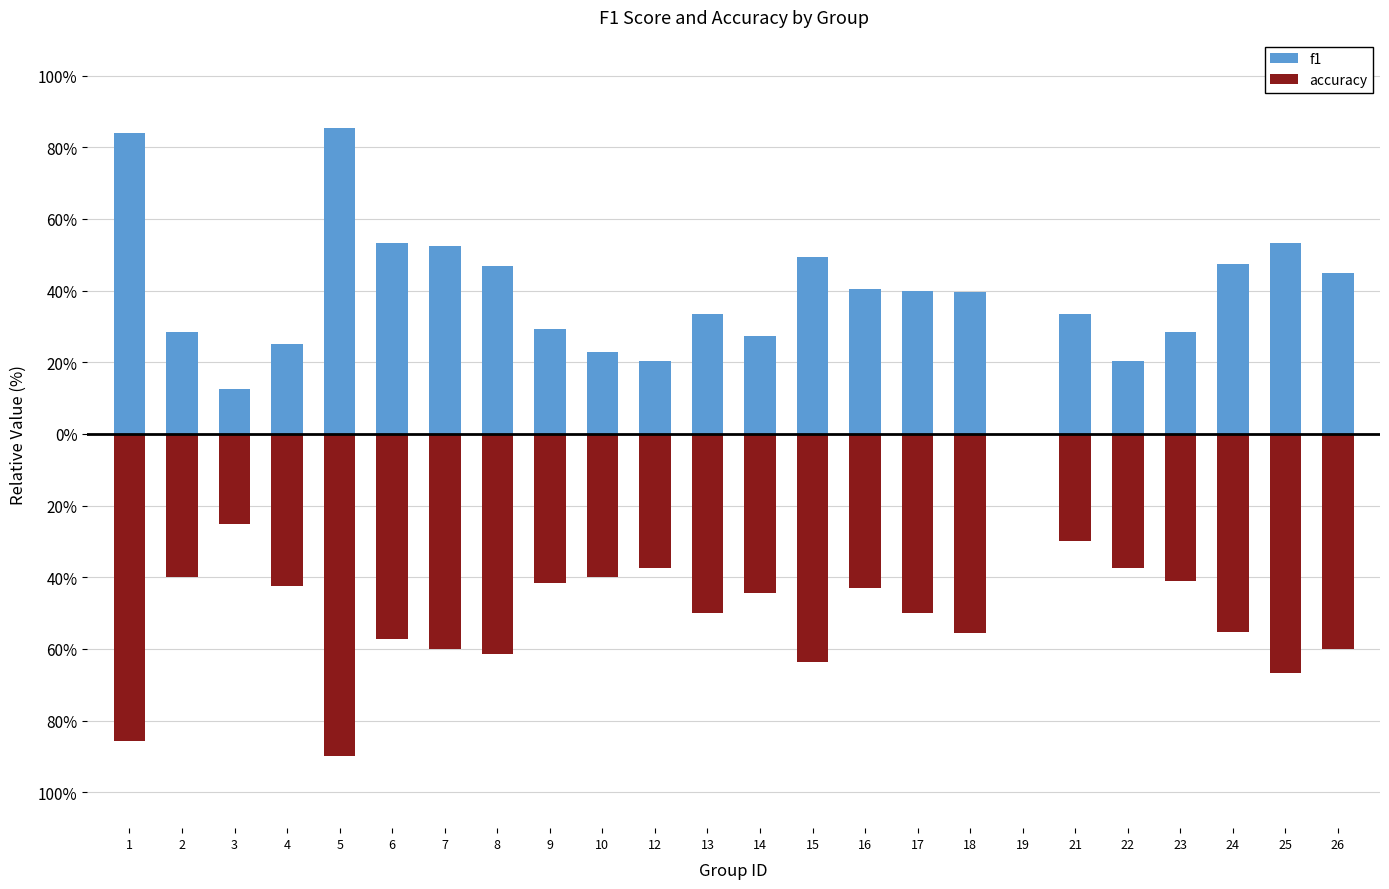

Rank the series by their maximum value, from lowest to highest.

accuracy, f1